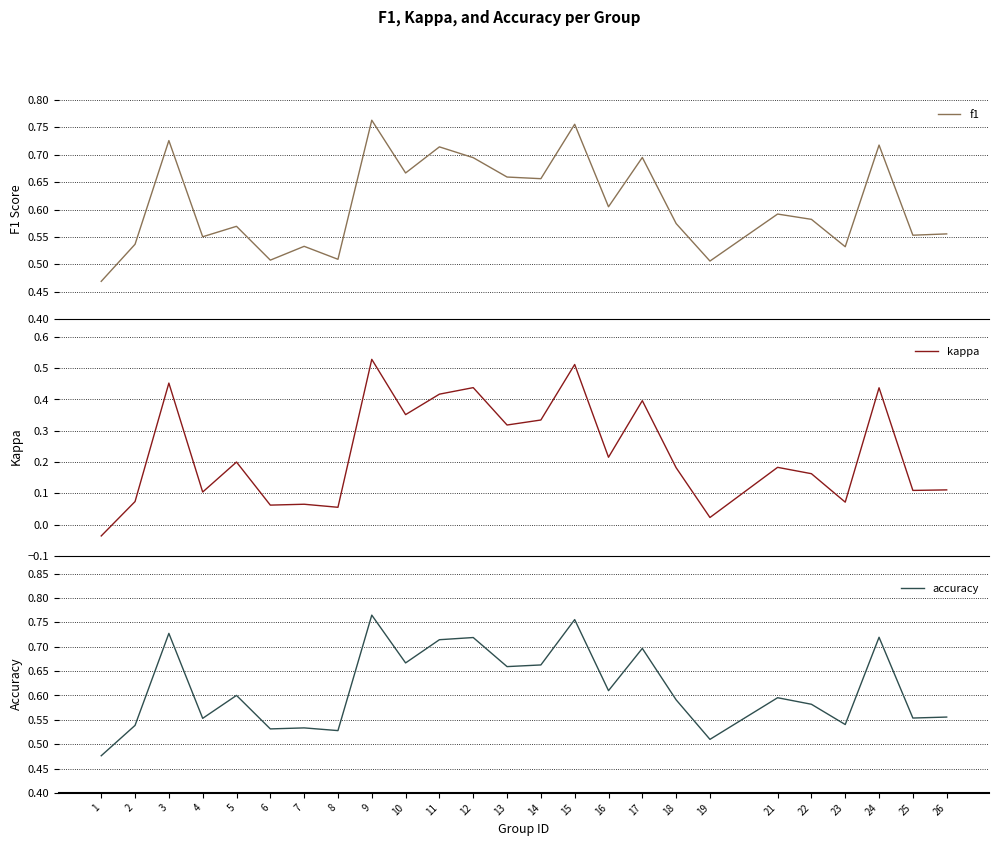

At which category does the chart reach its minimum across all series?

1